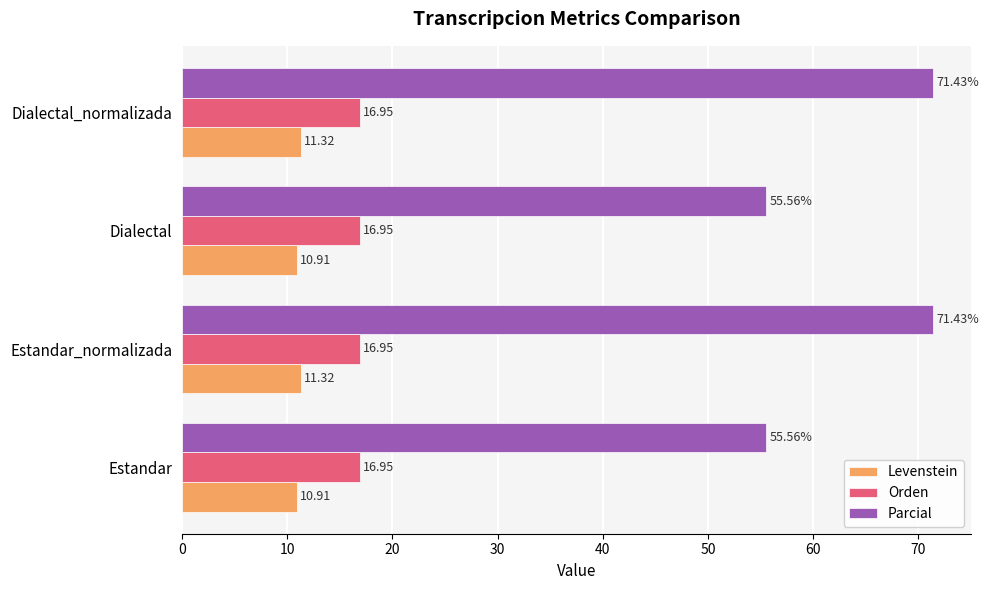

What is the sum of all Parcial values?

254.0